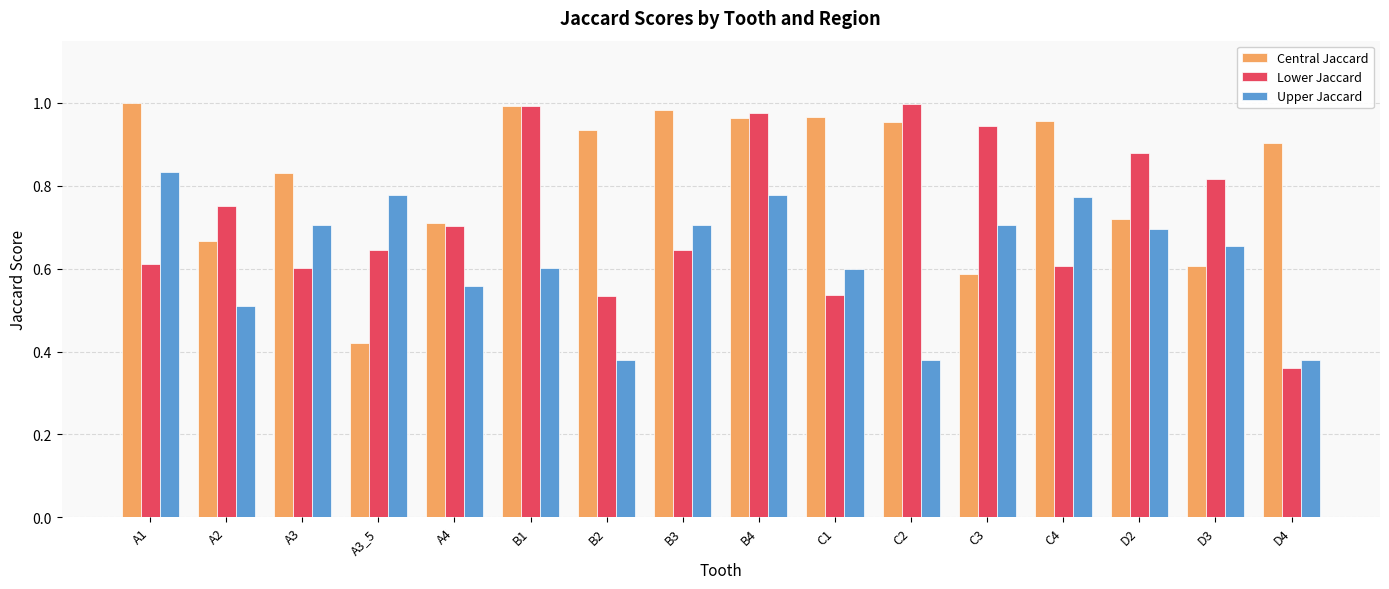

Rank the series by their average value, from lowest to highest.

Upper Jaccard, Lower Jaccard, Central Jaccard